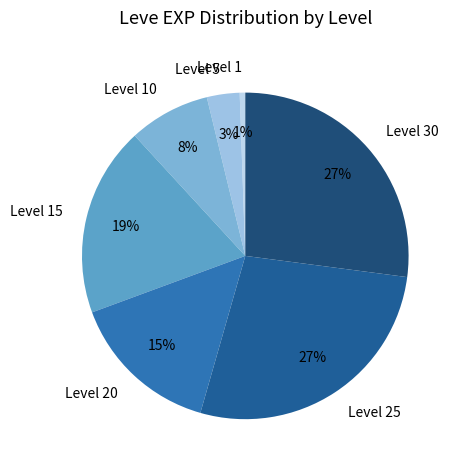

Approximately how many times larger is the value at Level 30 compared to Level 25?

1.0